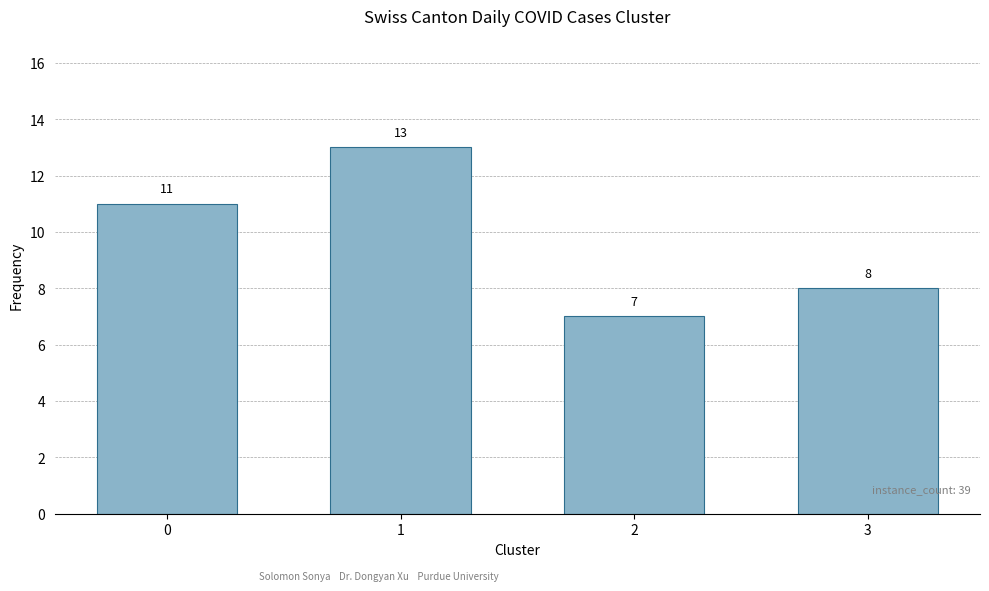

Count the values in the range 8 to 13.

3